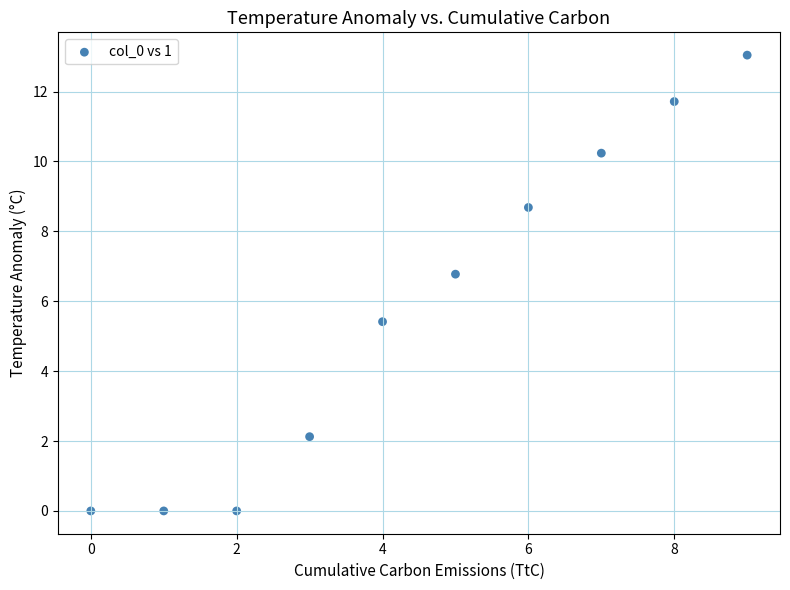

What Y value in the scatter plot is closest to 6?

5.4